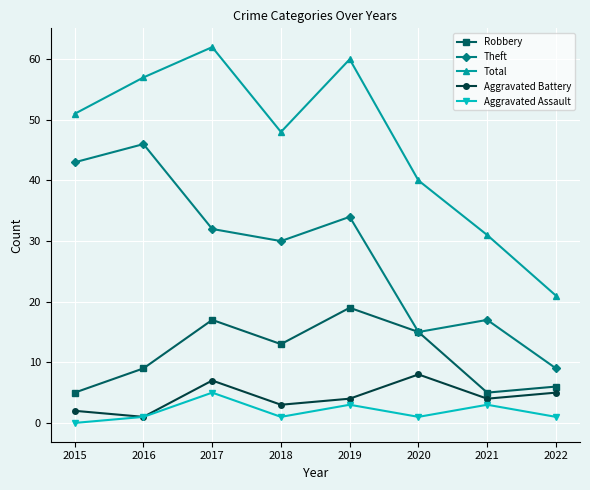

Where is Total nearest to the value 41?

2020